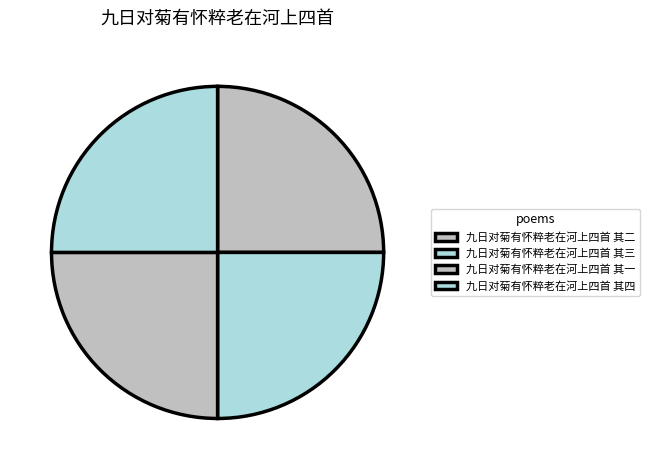

True or false: 九日对菊有怀粹老在河上四首 其一 accounts for 25% of the total.

True